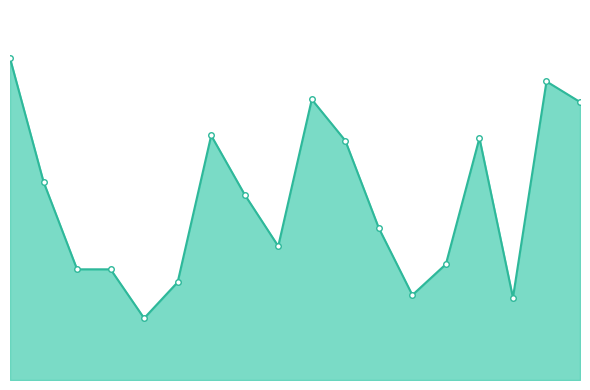

Rank the categories by value from lowest to highest.

4, 15, 12, 5, 2, 3, 13, 8, 11, 7, 1, 10, 14, 6, 17, 9, 16, 0